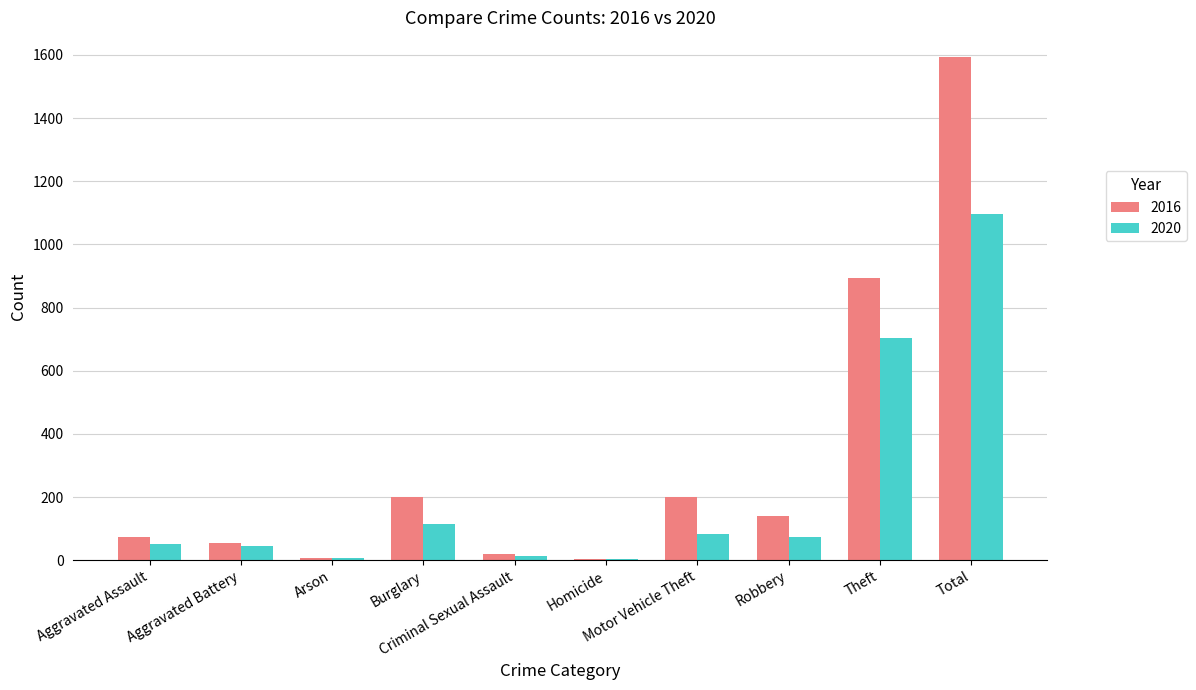

What is the maximum value for 2016?

1592